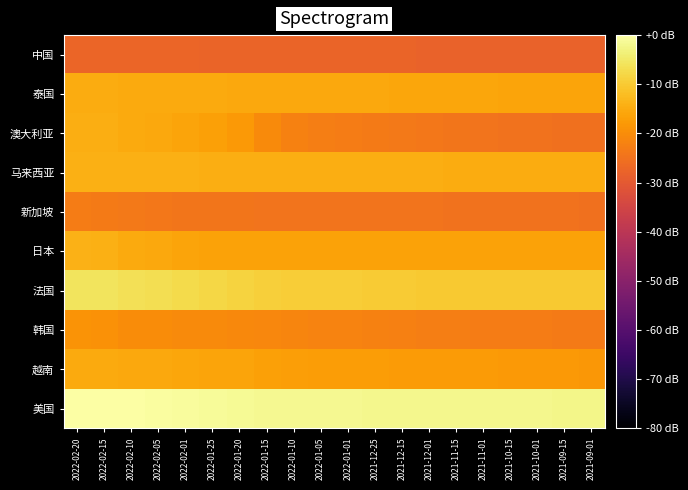

Reading right to left, list all the values displayed in this chart.

中国: 2021-09-01=-27.9	2021-09-15=-27.9	2021-10-01=-27.9	2021-10-15=-27.9	2021-11-01=-27.8	2021-11-15=-27.8	2021-12-01=-27.8	2021-12-15=-27.8	2021-12-25=-27.8	2022-01-01=-27.8	2022-01-05=-27.7	2022-01-10=-27.7	2022-01-15=-27.7	2022-01-20=-27.6	2022-01-25=-27.5	2022-02-01=-27.5	2022-02-05=-27.5	2022-02-10=-27.4	2022-02-15=-27.4	2022-02-20=-27.4
泰国: 2021-09-01=-16.1	2021-09-15=-16.1	2021-10-01=-16.0	2021-10-15=-15.9	2021-11-01=-15.9	2021-11-15=-15.8	2021-12-01=-15.8	2021-12-15=-15.7	2021-12-25=-15.6	2022-01-01=-15.5	2022-01-05=-15.5	2022-01-10=-15.4	2022-01-15=-15.4	2022-01-20=-15.3	2022-01-25=-15.3	2022-02-01=-15.2	2022-02-05=-15.1	2022-02-10=-15.0	2022-02-15=-14.9	2022-02-20=-14.9
澳大利亚: 2021-09-01=-25.2	2021-09-15=-25.1	2021-10-01=-24.9	2021-10-15=-24.7	2021-11-01=-24.5	2021-11-15=-24.3	2021-12-01=-24.0	2021-12-15=-23.7	2021-12-25=-23.2	2022-01-01=-22.9	2022-01-05=-22.8	2022-01-10=-22.2	2022-01-15=-20.5	2022-01-20=-17.9	2022-01-25=-16.7	2022-02-01=-16.1	2022-02-05=-15.4	2022-02-10=-15.1	2022-02-15=-14.6	2022-02-20=-14.5
马来西亚: 2021-09-01=-14.8	2021-09-15=-14.8	2021-10-01=-14.8	2021-10-15=-14.7	2021-11-01=-14.7	2021-11-15=-14.7	2021-12-01=-14.7	2021-12-15=-14.6	2021-12-25=-14.6	2022-01-01=-14.6	2022-01-05=-14.5	2022-01-10=-14.5	2022-01-15=-14.5	2022-01-20=-14.4	2022-01-25=-14.4	2022-02-01=-14.3	2022-02-05=-14.3	2022-02-10=-14.3	2022-02-15=-14.2	2022-02-20=-14.2
新加坡: 2021-09-01=-25.0	2021-09-15=-24.9	2021-10-01=-24.9	2021-10-15=-24.8	2021-11-01=-24.8	2021-11-15=-24.7	2021-12-01=-24.7	2021-12-15=-24.6	2021-12-25=-24.5	2022-01-01=-24.5	2022-01-05=-24.5	2022-01-10=-24.4	2022-01-15=-24.4	2022-01-20=-24.3	2022-01-25=-24.3	2022-02-01=-24.2	2022-02-05=-23.9	2022-02-10=-23.7	2022-02-15=-23.3	2022-02-20=-23.0
日本: 2021-09-01=-16.5	2021-09-15=-16.5	2021-10-01=-16.5	2021-10-15=-16.5	2021-11-01=-16.5	2021-11-15=-16.5	2021-12-01=-16.5	2021-12-15=-16.5	2021-12-25=-16.5	2022-01-01=-16.5	2022-01-05=-16.5	2022-01-10=-16.5	2022-01-15=-16.4	2022-01-20=-16.4	2022-01-25=-16.4	2022-02-01=-16.0	2022-02-05=-15.6	2022-02-10=-15.2	2022-02-15=-14.3	2022-02-20=-13.9
法国: 2021-09-01=-10.2	2021-09-15=-10.2	2021-10-01=-10.2	2021-10-15=-10.2	2021-11-01=-10.1	2021-11-15=-10.1	2021-12-01=-10.0	2021-12-15=-9.9	2021-12-25=-9.7	2022-01-01=-9.6	2022-01-05=-9.6	2022-01-10=-9.5	2022-01-15=-9.2	2022-01-20=-8.7	2022-01-25=-8.0	2022-02-01=-7.4	2022-02-05=-6.7	2022-02-10=-6.4	2022-02-15=-5.9	2022-02-20=-5.7
韩国: 2021-09-01=-23.2	2021-09-15=-23.1	2021-10-01=-23.0	2021-10-15=-23.0	2021-11-01=-22.9	2021-11-15=-22.7	2021-12-01=-22.6	2021-12-15=-22.4	2021-12-25=-22.0	2022-01-01=-21.7	2022-01-05=-21.6	2022-01-10=-21.5	2022-01-15=-21.0	2022-01-20=-20.8	2022-01-25=-20.6	2022-02-01=-20.4	2022-02-05=-20.2	2022-02-10=-20.0	2022-02-15=-19.4	2022-02-20=-19.0
越南: 2021-09-01=-18.2	2021-09-15=-18.1	2021-10-01=-18.0	2021-10-15=-17.9	2021-11-01=-17.8	2021-11-15=-17.7	2021-12-01=-17.6	2021-12-15=-17.5	2021-12-25=-17.4	2022-01-01=-17.3	2022-01-05=-17.2	2022-01-10=-17.2	2022-01-15=-16.6	2022-01-20=-16.2	2022-01-25=-16.0	2022-02-01=-15.7	2022-02-05=-15.5	2022-02-10=-15.5	2022-02-15=-15.2	2022-02-20=-15.2
美国: 2021-09-01=-2.3	2021-09-15=-2.2	2021-10-01=-2.2	2021-10-15=-2.1	2021-11-01=-2.1	2021-11-15=-2.1	2021-12-01=-2.0	2021-12-15=-2.0	2021-12-25=-1.9	2022-01-01=-1.8	2022-01-05=-1.8	2022-01-10=-1.8	2022-01-15=-1.6	2022-01-20=-1.4	2022-01-25=-1.0	2022-02-01=-0.7	2022-02-05=-0.3	2022-02-10=-0.2	2022-02-15=-0.1	2022-02-20=0.0